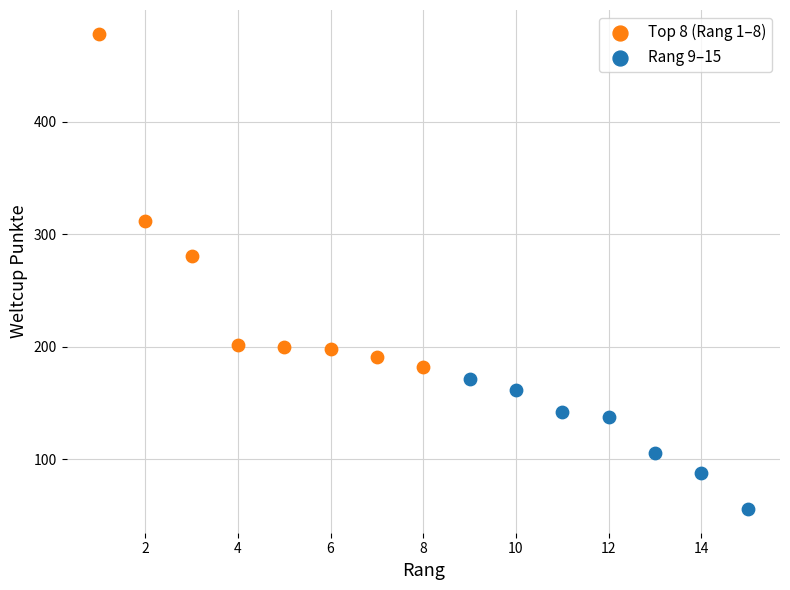

Which series contains the highest Y value?

Top 8 (Rang 1–8)